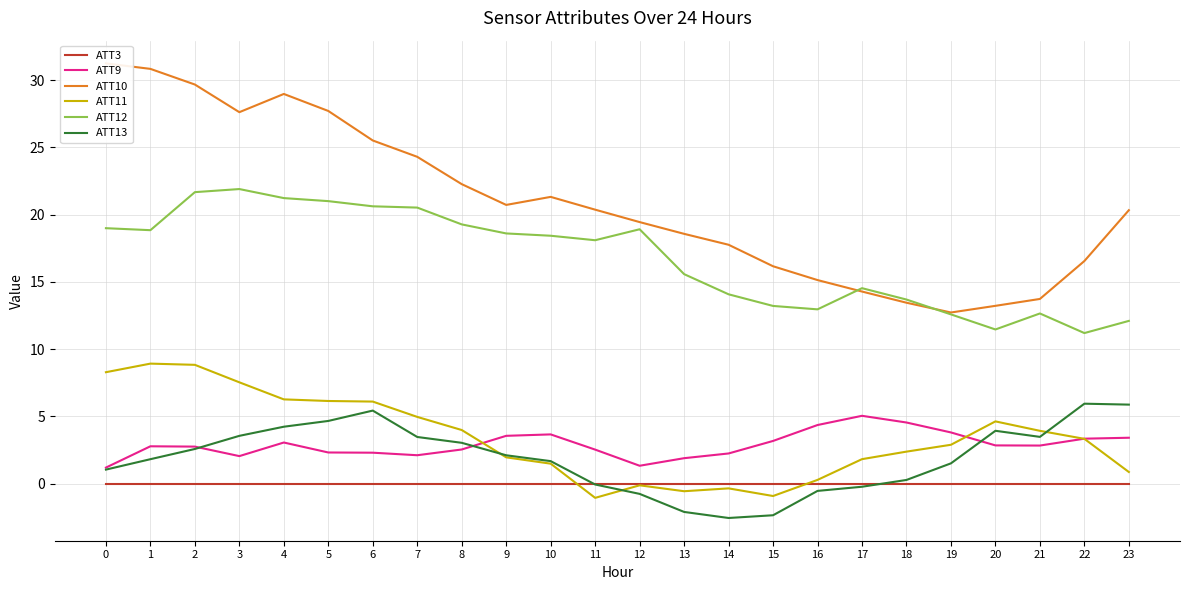

Is this an area chart (filled region under the line)?

No